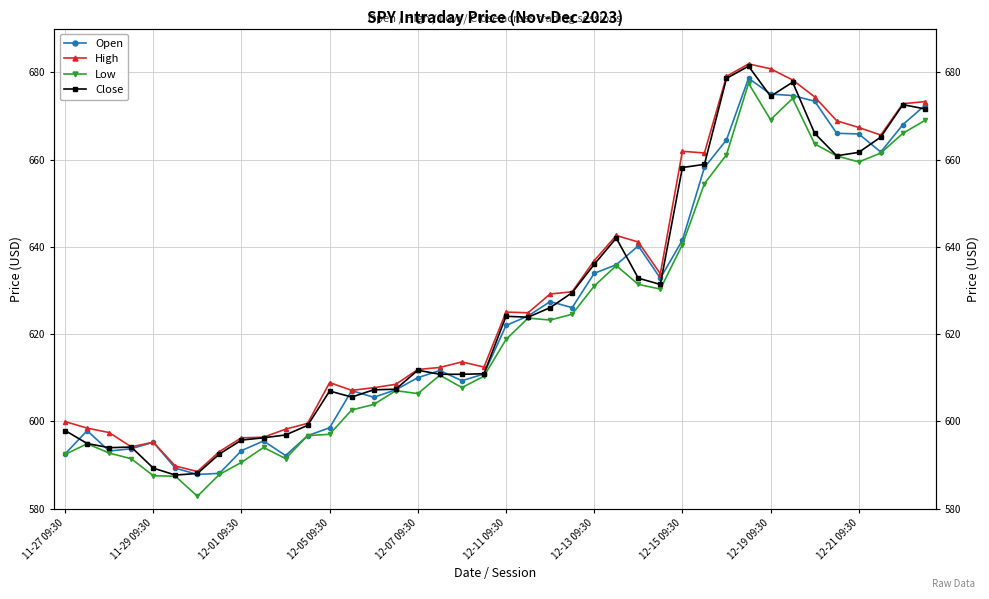

How many lines are shown in the chart?

4